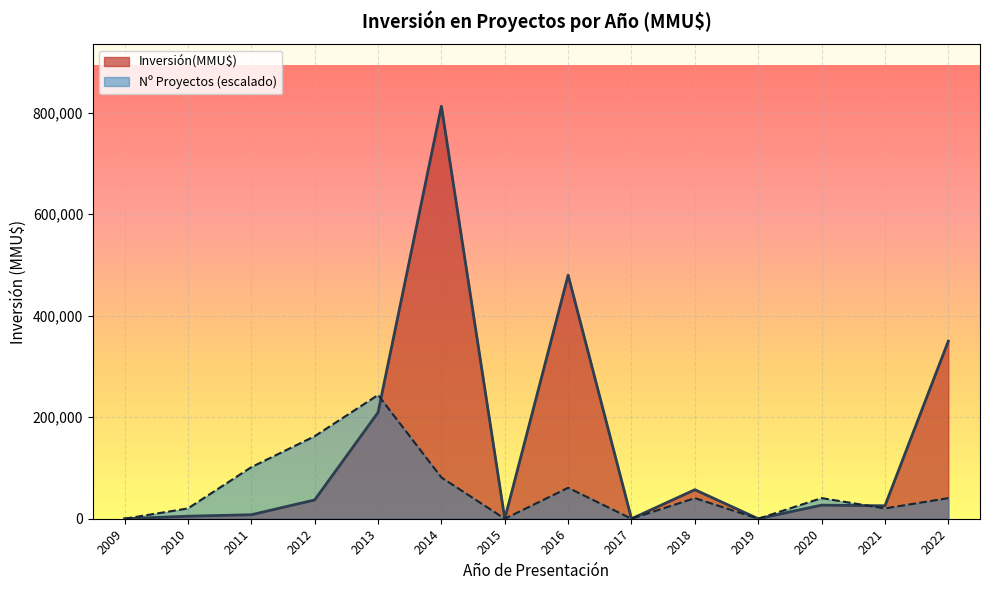

What is the maximum value shown in the chart?

812960.0